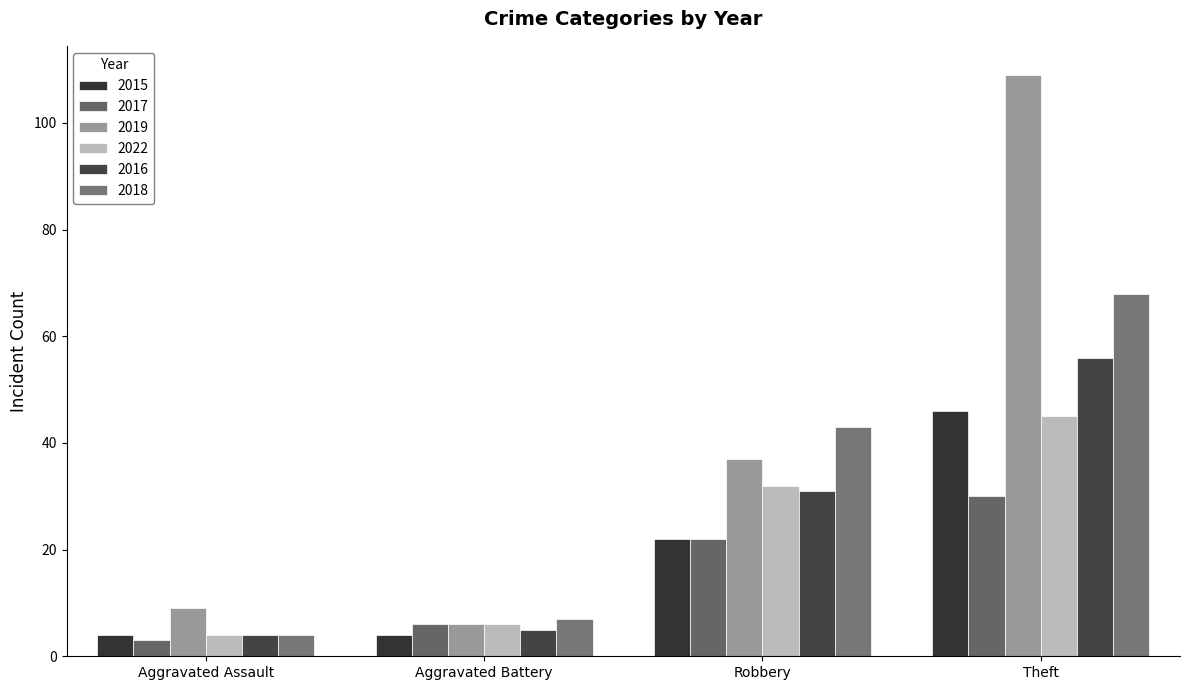

Reading left to right, transcribe all the data shown in this chart.

2015: Aggravated Assault=4	Aggravated Battery=4	Robbery=22	Theft=46
2017: Aggravated Assault=3	Aggravated Battery=6	Robbery=22	Theft=30
2019: Aggravated Assault=9	Aggravated Battery=6	Robbery=37	Theft=109
2022: Aggravated Assault=4	Aggravated Battery=6	Robbery=32	Theft=45
2016: Aggravated Assault=4	Aggravated Battery=5	Robbery=31	Theft=56
2018: Aggravated Assault=4	Aggravated Battery=7	Robbery=43	Theft=68